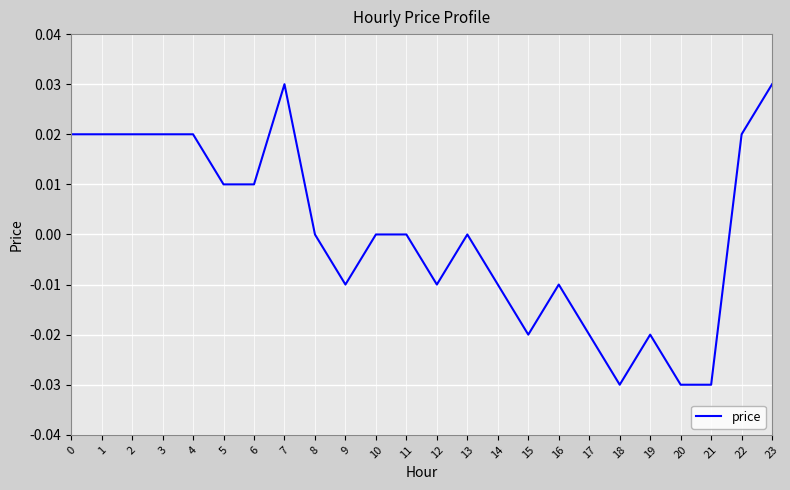

Is it true that the value at 8 is 0.0?

True